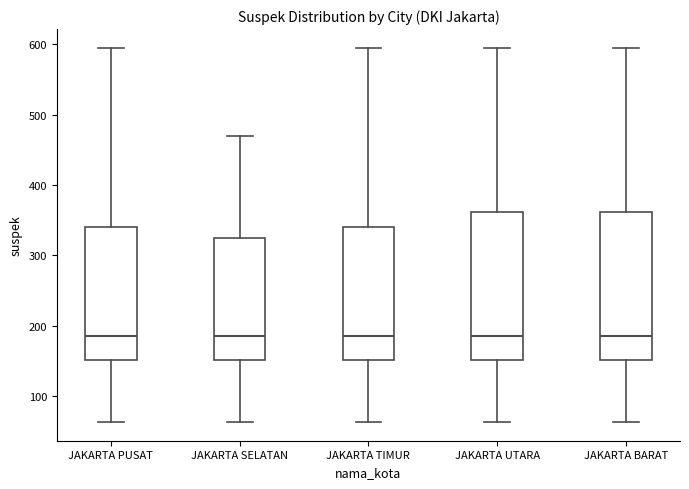

Reading left to right, read every box against the y-axis: the position of its median line, the range the box covers, and the ends of its whiskers. The values are not printed on the chart, so give them approximately, as read against the axis.

JAKARTA PUSAT: median 190, box 150 to 340, whiskers 60 to 600
JAKARTA SELATAN: median 190, box 150 to 320, whiskers 60 to 470
JAKARTA TIMUR: median 190, box 150 to 340, whiskers 60 to 600
JAKARTA UTARA: median 190, box 150 to 360, whiskers 60 to 600
JAKARTA BARAT: median 190, box 150 to 360, whiskers 60 to 600